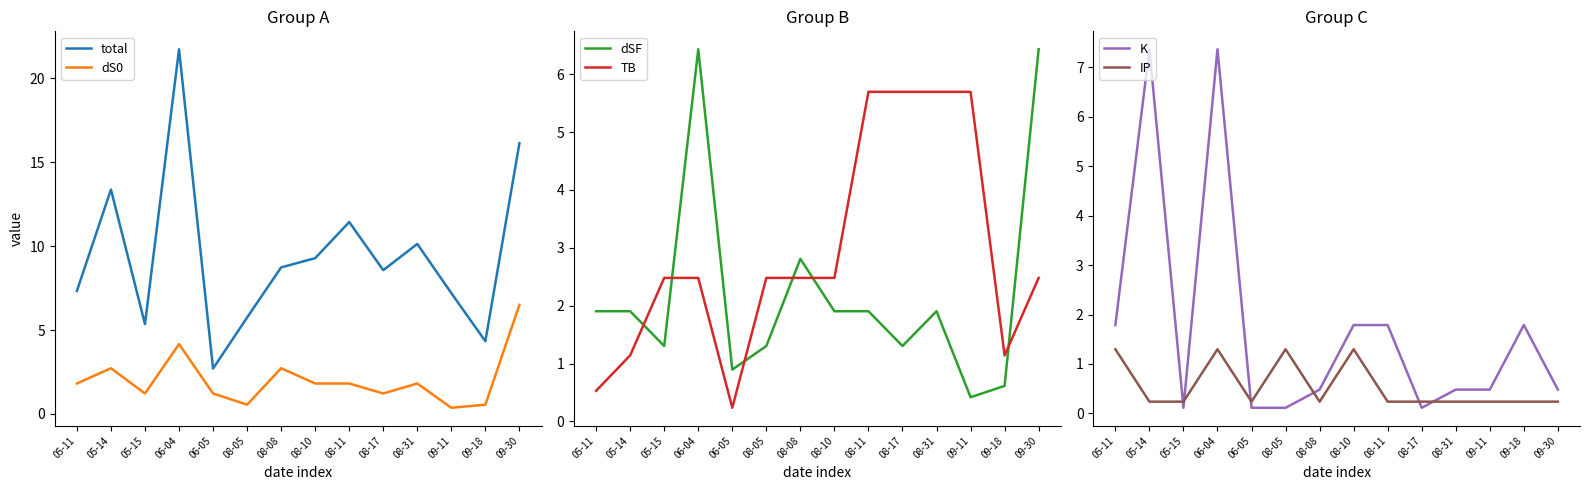

True or false: IP and dSF intersect in this chart.

False